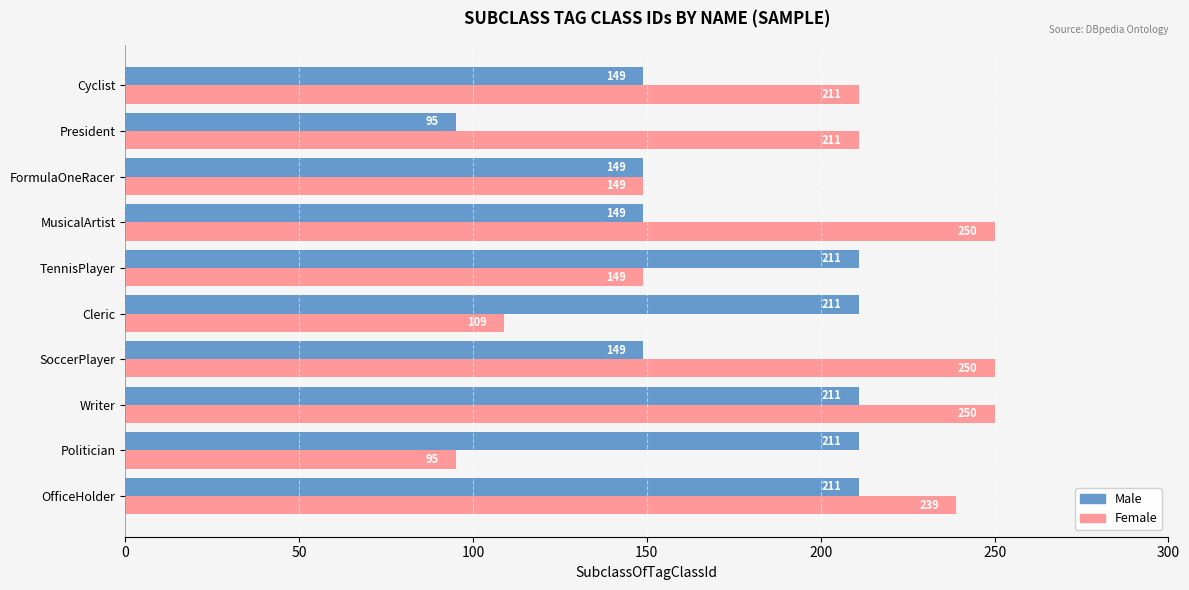

How many distinct data groups are displayed?

2